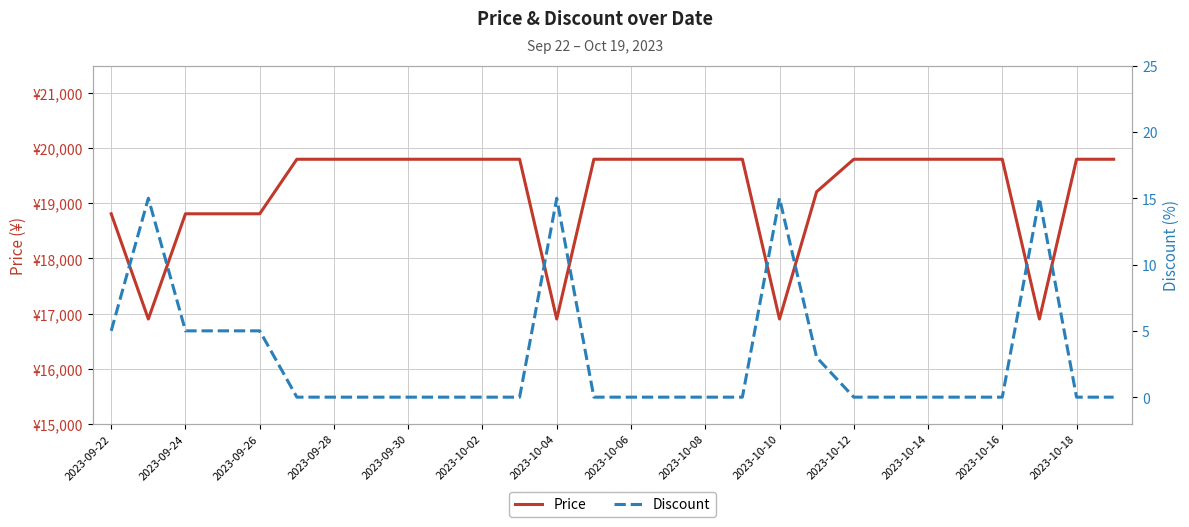

What is the average value of the Discount series?

3